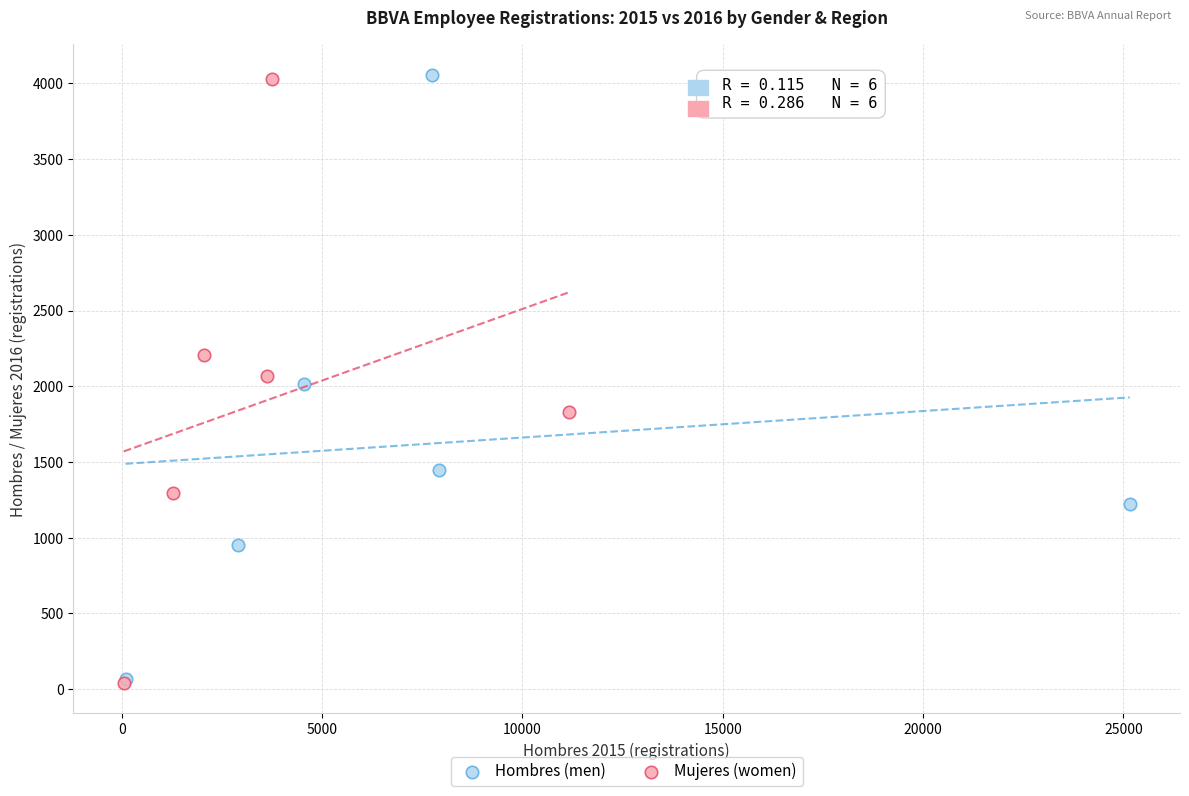

Which series has the largest Y range (max minus min)?

Mujeres (women)